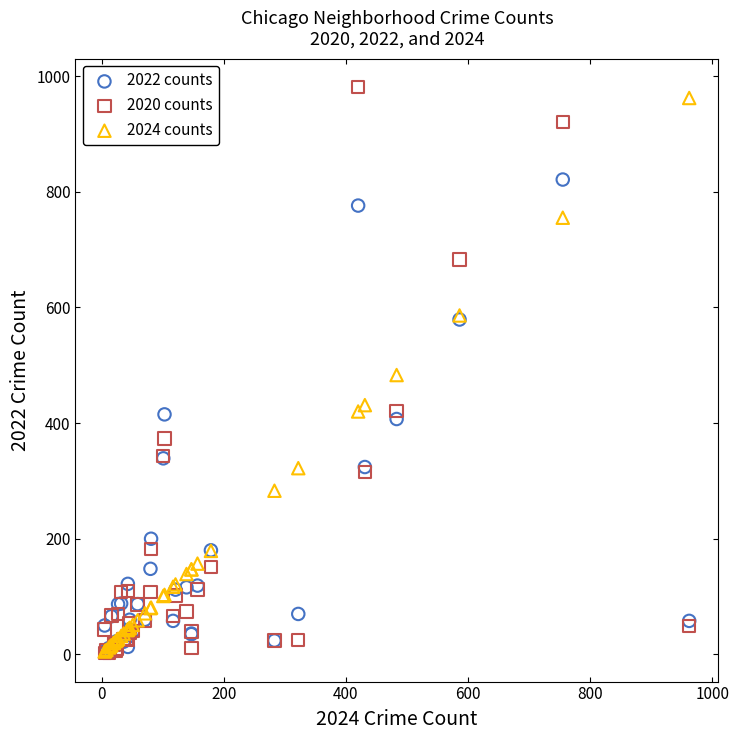

What are all the series names shown in the legend?

2022 counts, 2020 counts, 2024 counts